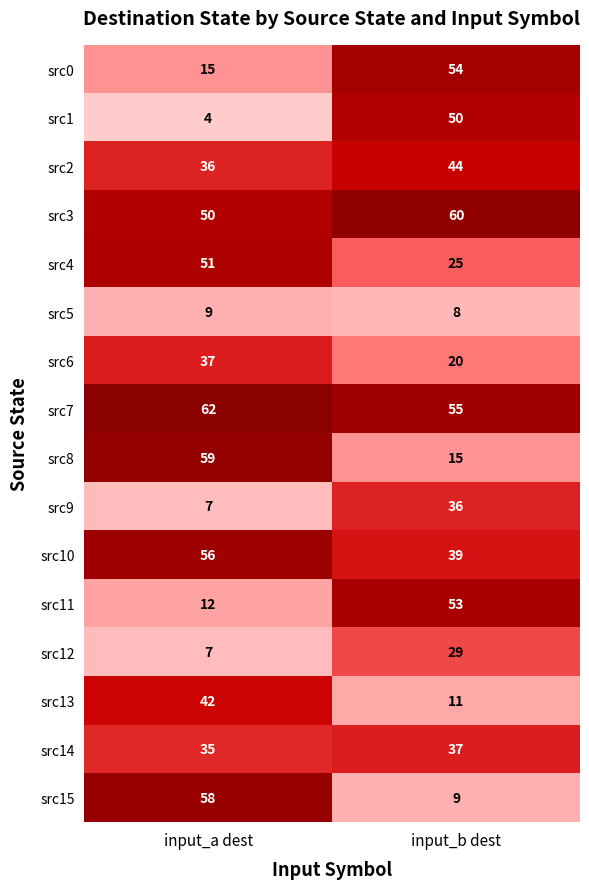

Rank the series at input_b dest from lowest to highest value.

src5, src15, src13, src8, src6, src4, src12, src9, src14, src10, src2, src1, src11, src0, src7, src3